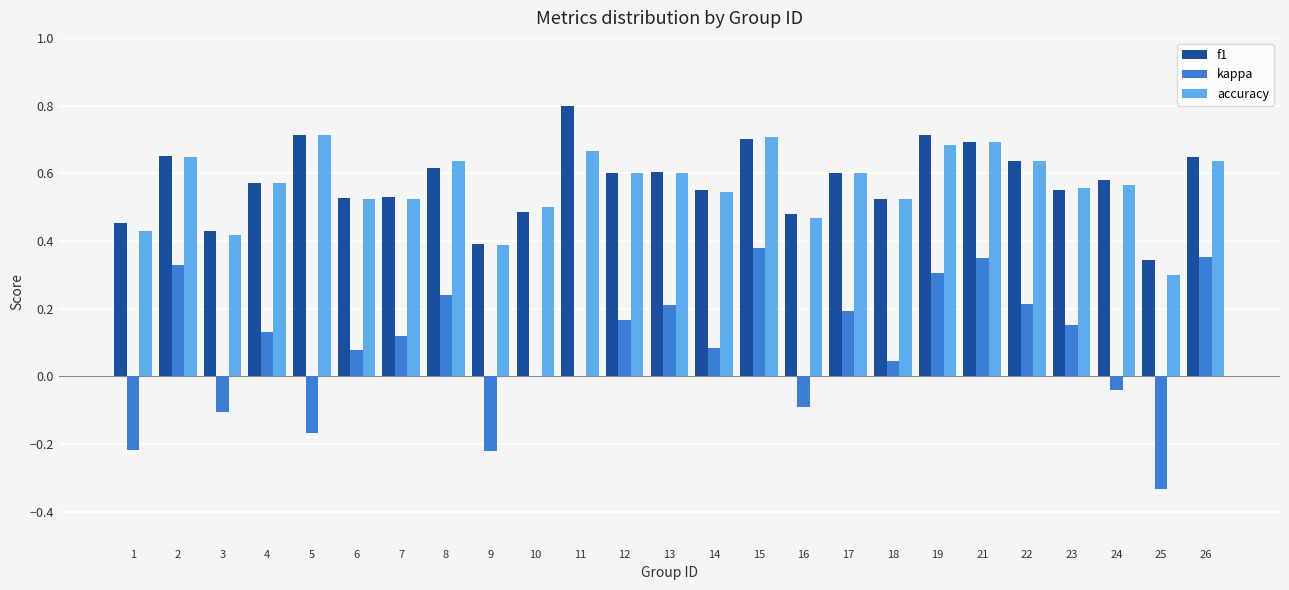

What is the sum of all f1 values?

14.4